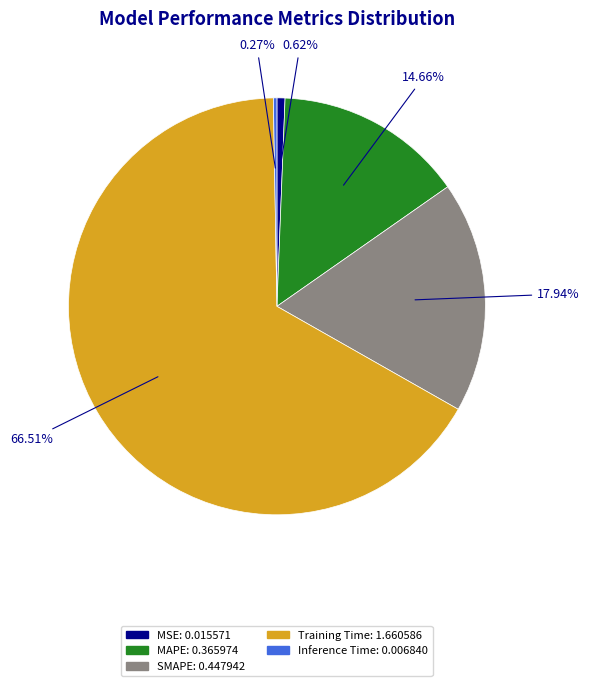

Which category has the biggest portion of the pie?

Training Time